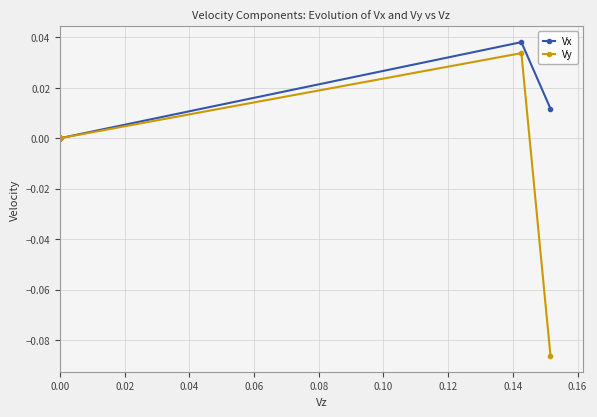

How many values in Vy are below zero?

1